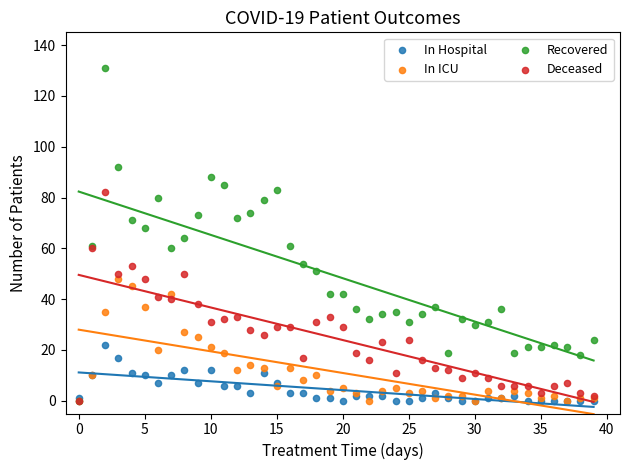

What are all the series names shown in the legend?

In Hospital, In ICU, Recovered, Deceased